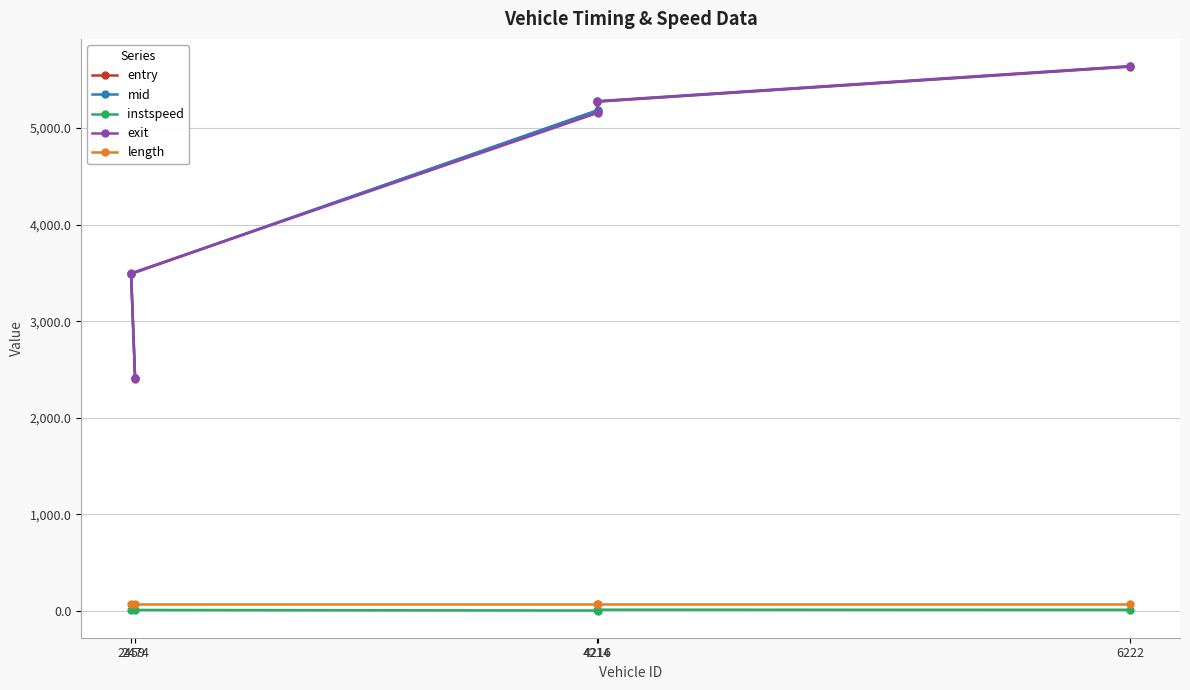

How many lines are shown in the chart?

5